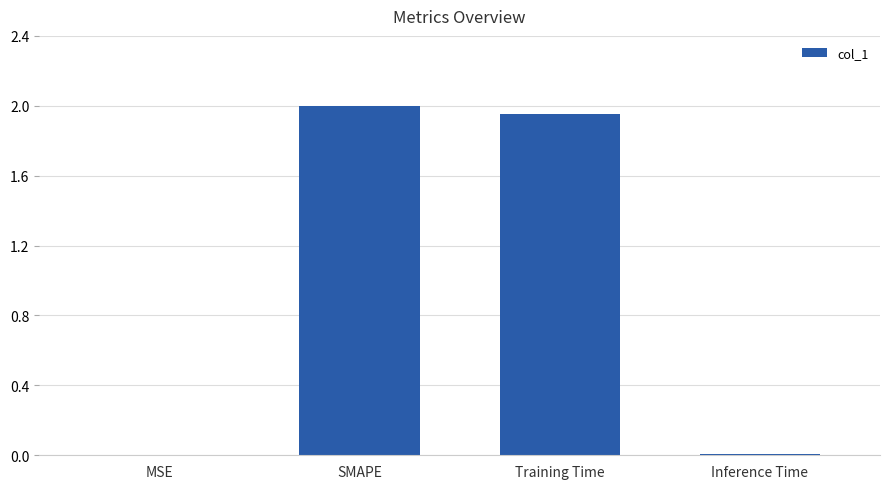

The chart shows a value of 0.8 at Training Time. True or false?

False